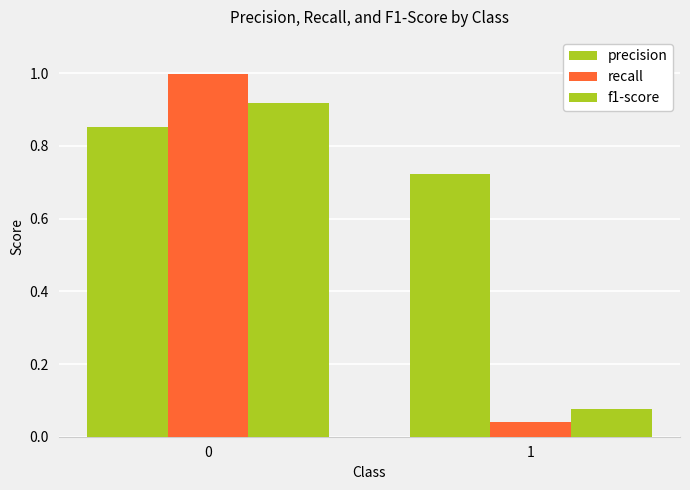

Which series has the largest total across all categories?

precision